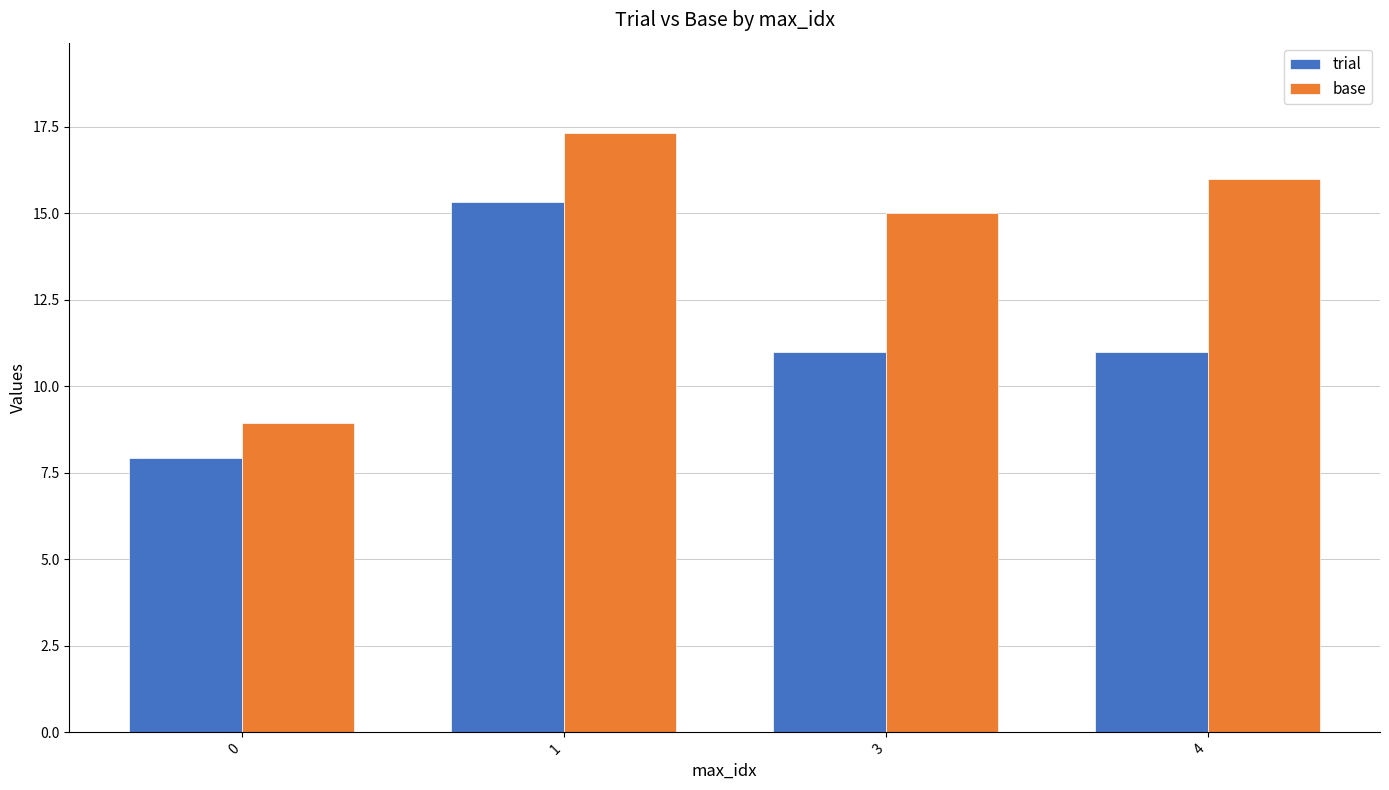

Which series changed the most between 0 and 1?

base